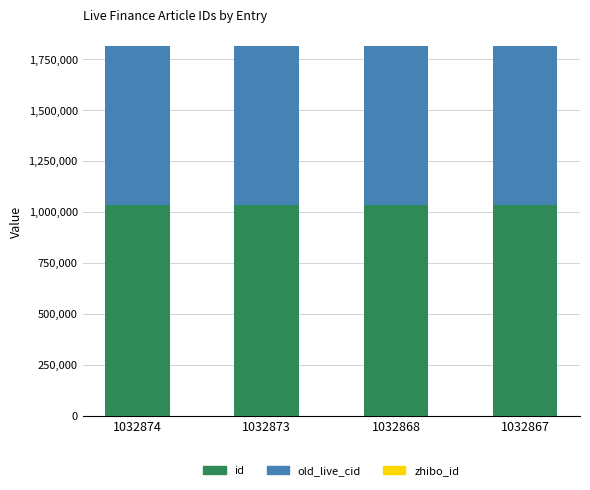

What is the sum of all id values?

4131482